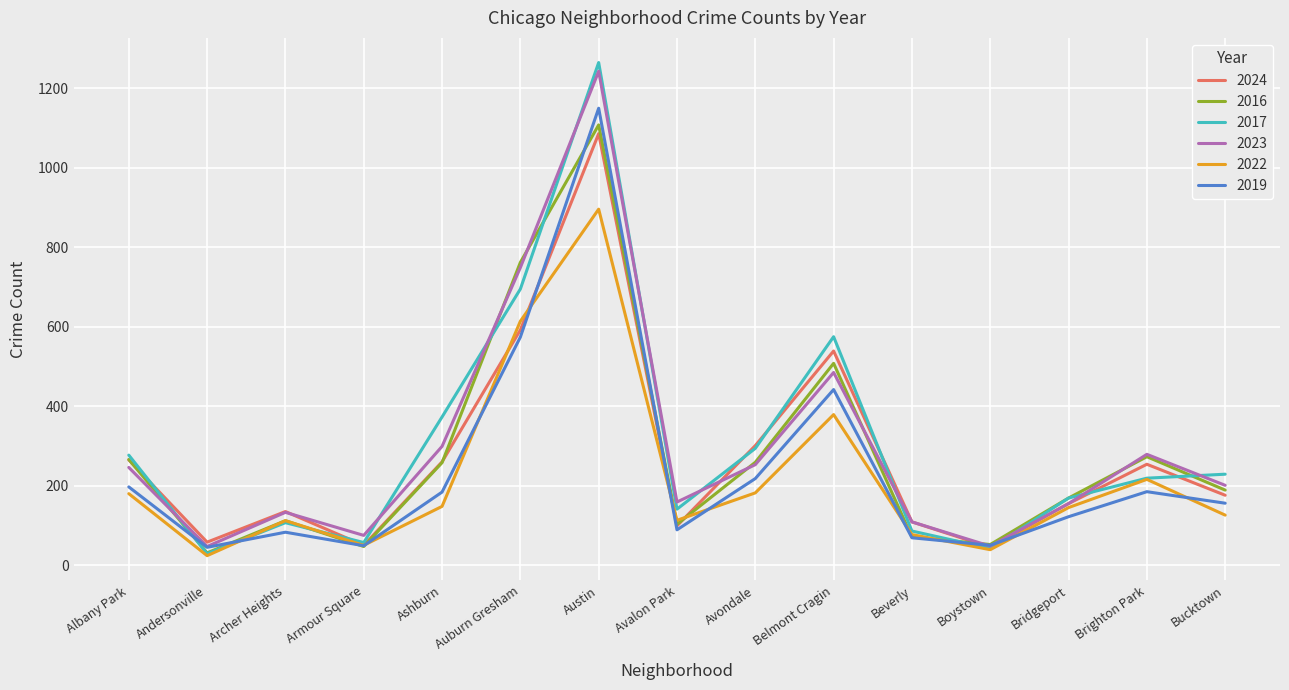

The value of 2022 at Ashburn is 148. True or false?

True